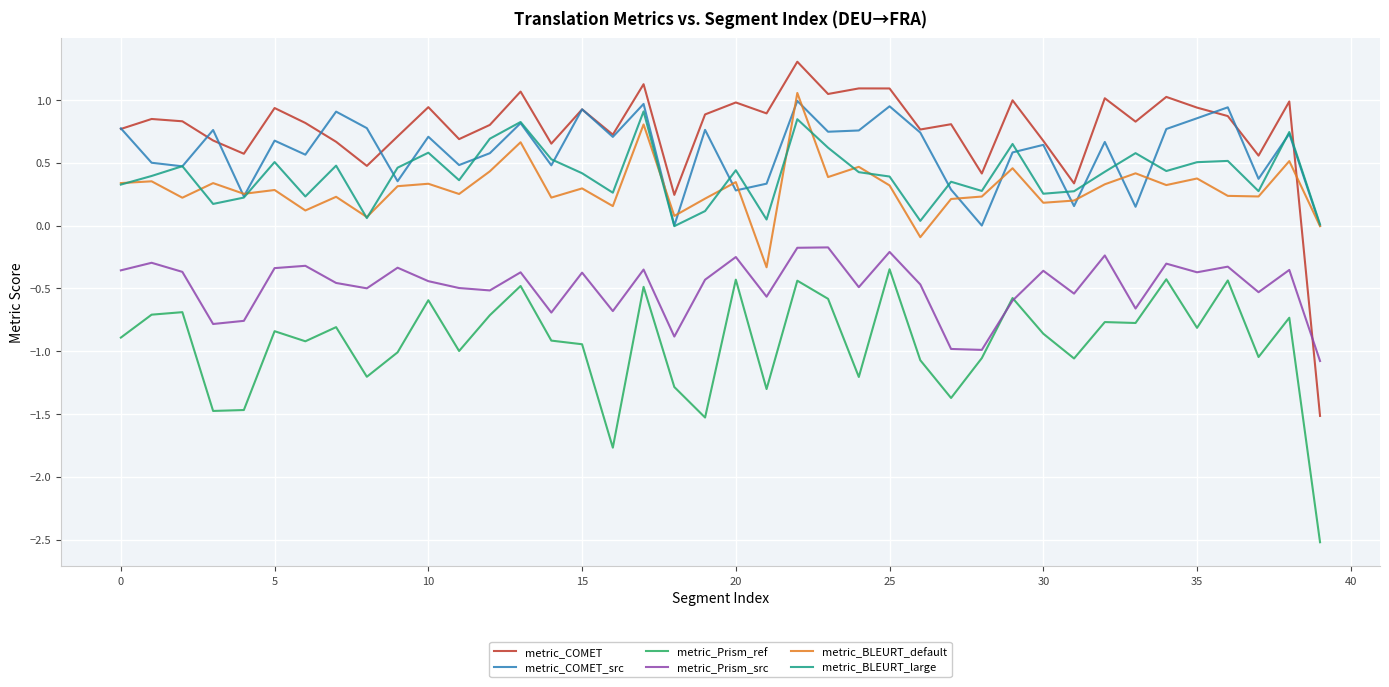

Which series has the largest total across all categories?

metric_COMET